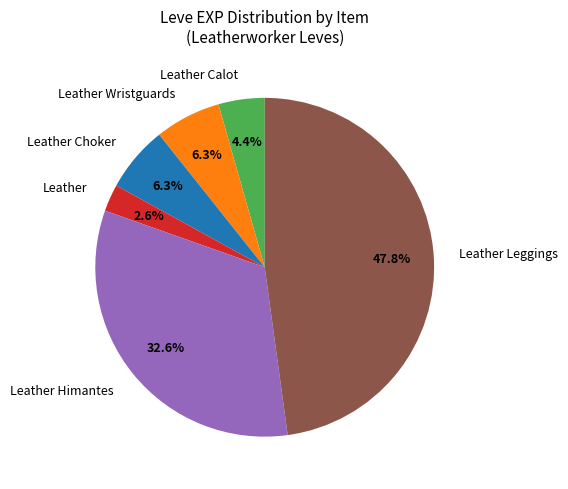

To the nearest percent, what is the difference between the largest and smallest slice percentages?

45%